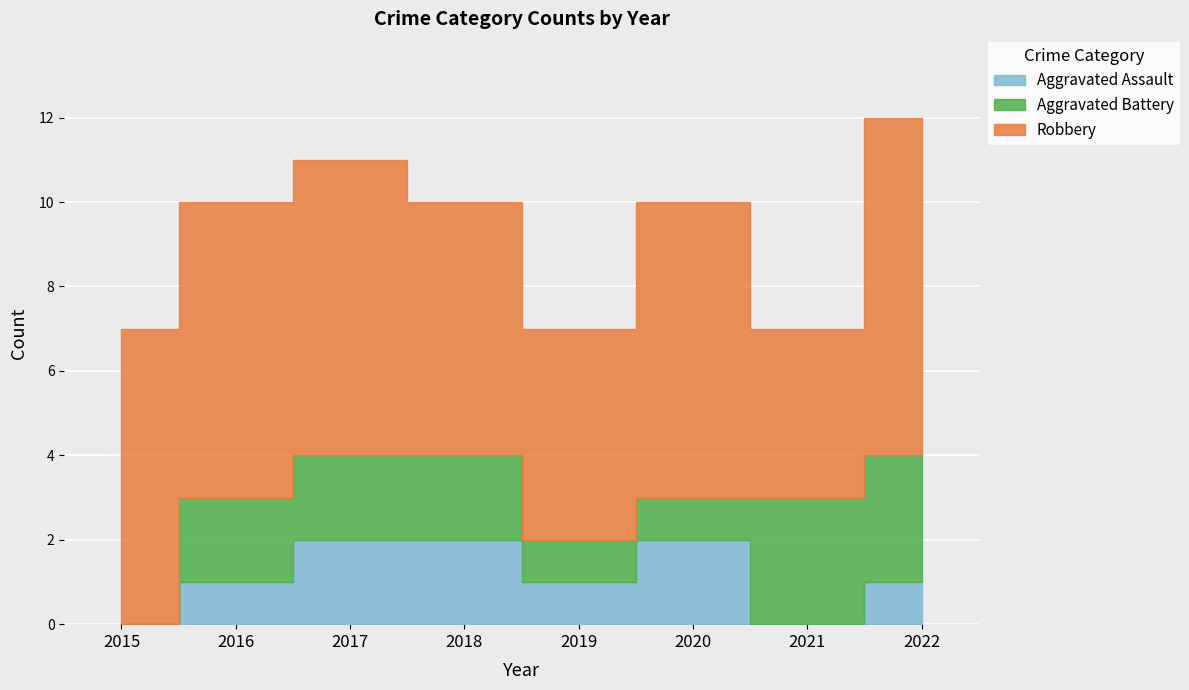

What is the difference between the maximum and minimum values in the Aggravated Assault series?

2